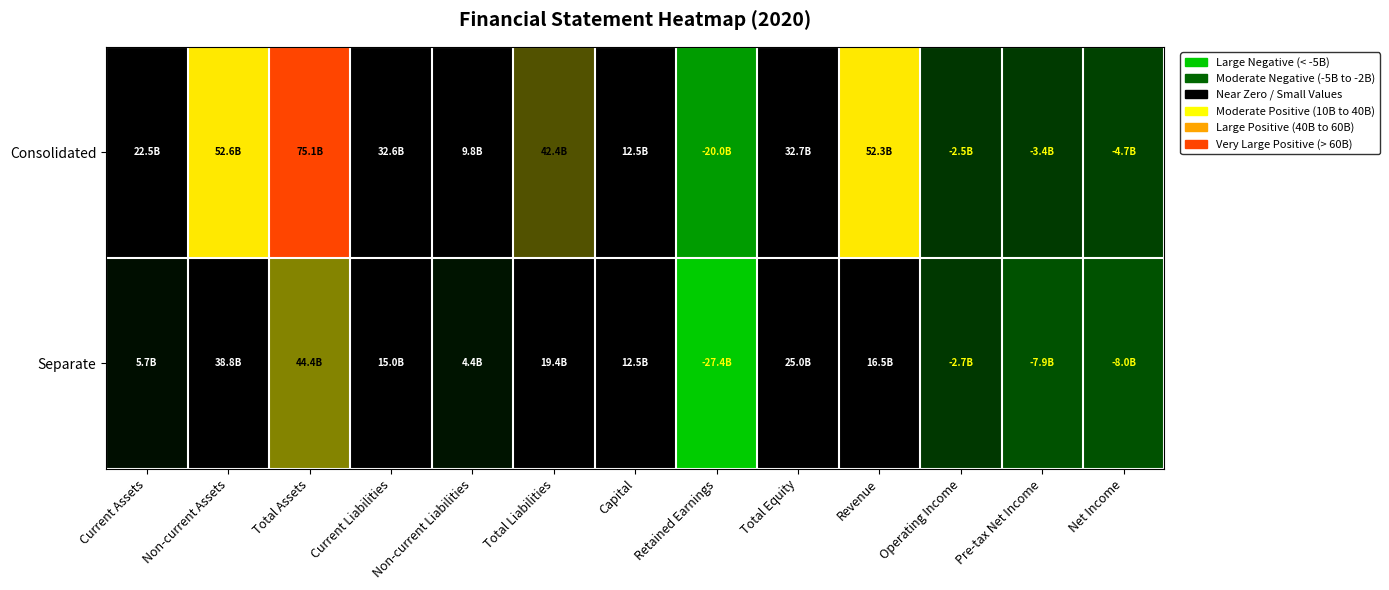

Reading left to right, transcribe all the data shown in this chart.

Consolidated: Current Assets=22488755227	Non-current Assets=52605527622	Total Assets=75094282849	Current Liabilities=32608191783	Non-current Liabilities=9763499585	Total Liabilities=42371691368	Capital=12535386000	Retained Earnings=-20032862679	Total Equity=32722591481	Revenue=52331961588	Operating Income=-2532718293	Pre-tax Net Income=-3359487939	Net Income=-4705773543
Separate: Current Assets=5657253732	Non-current Assets=38757513499	Total Assets=44414767231	Current Liabilities=14996713064	Non-current Liabilities=4440066300	Total Liabilities=19436779364	Capital=12535386000	Retained Earnings=-27414246067	Total Equity=24977987867	Revenue=16542962819	Operating Income=-2746572257	Pre-tax Net Income=-7930801890	Net Income=-8043321598